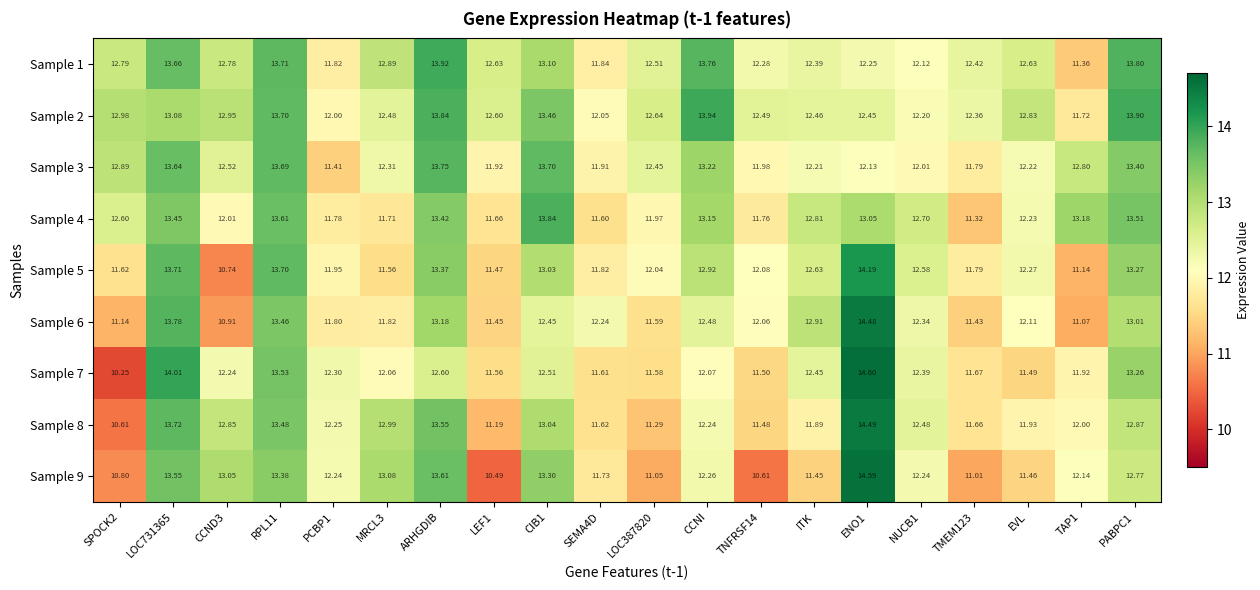

What is the total value across all series at TNFRSF14?

106.2